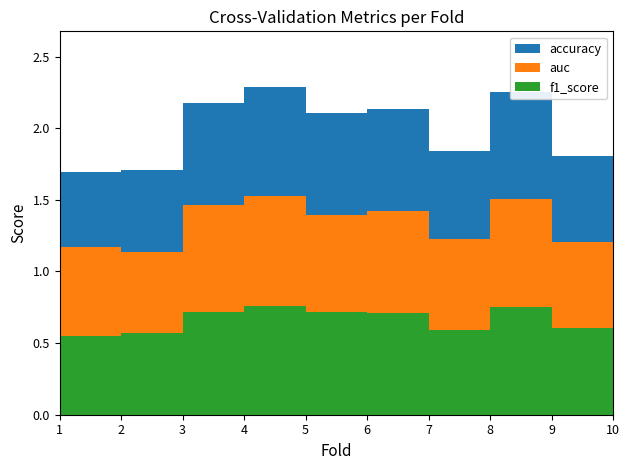

Reading right to left, extract all data points from this chart.

accuracy: 0.6	0.8	0.6	0.7	0.7	0.8	0.7	0.6	0.5	0.9
auc: 0.6	0.8	0.6	0.7	0.7	0.8	0.7	0.6	0.6	0.8
f1_score: 0.6	0.8	0.6	0.7	0.7	0.8	0.7	0.6	0.6	0.9